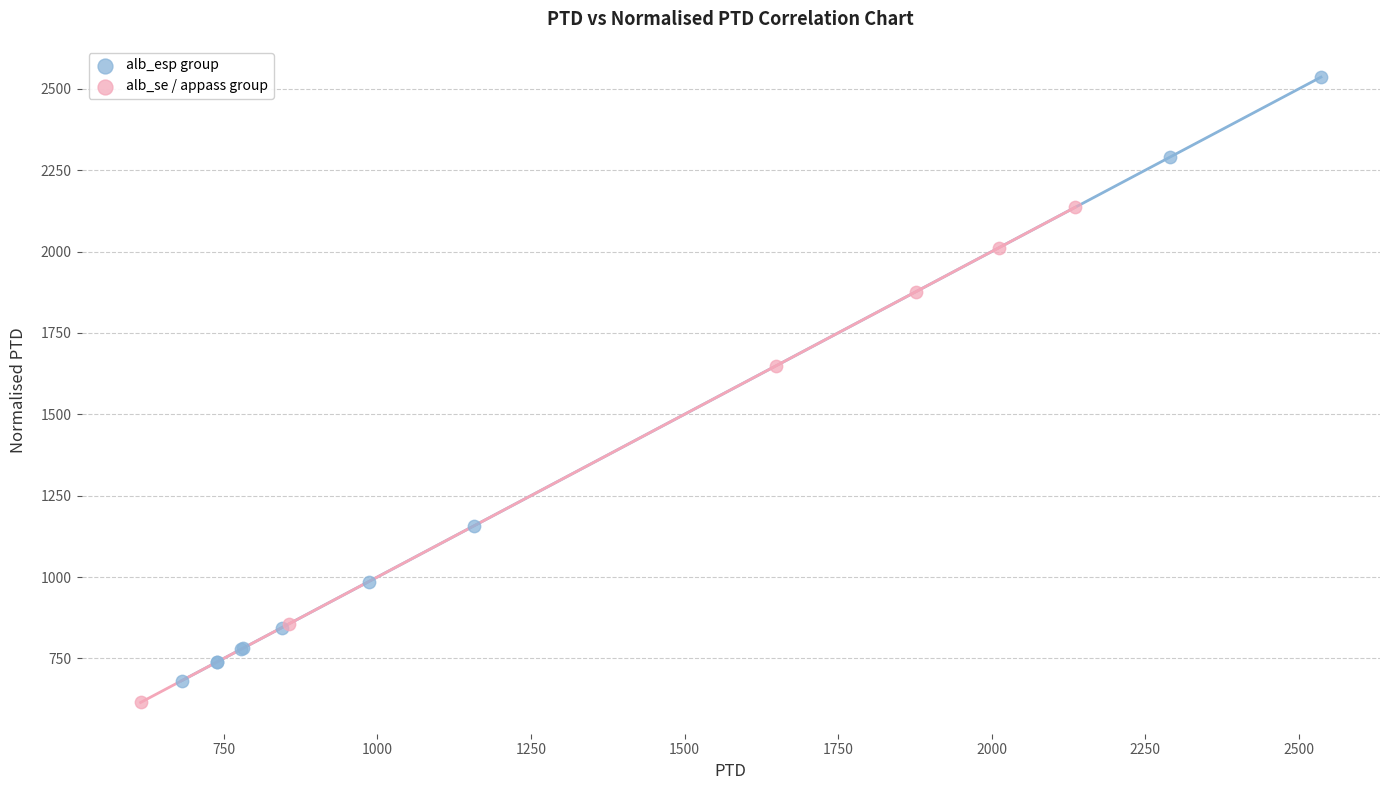

Which series has the widest spread of Y values?

alb_esp group